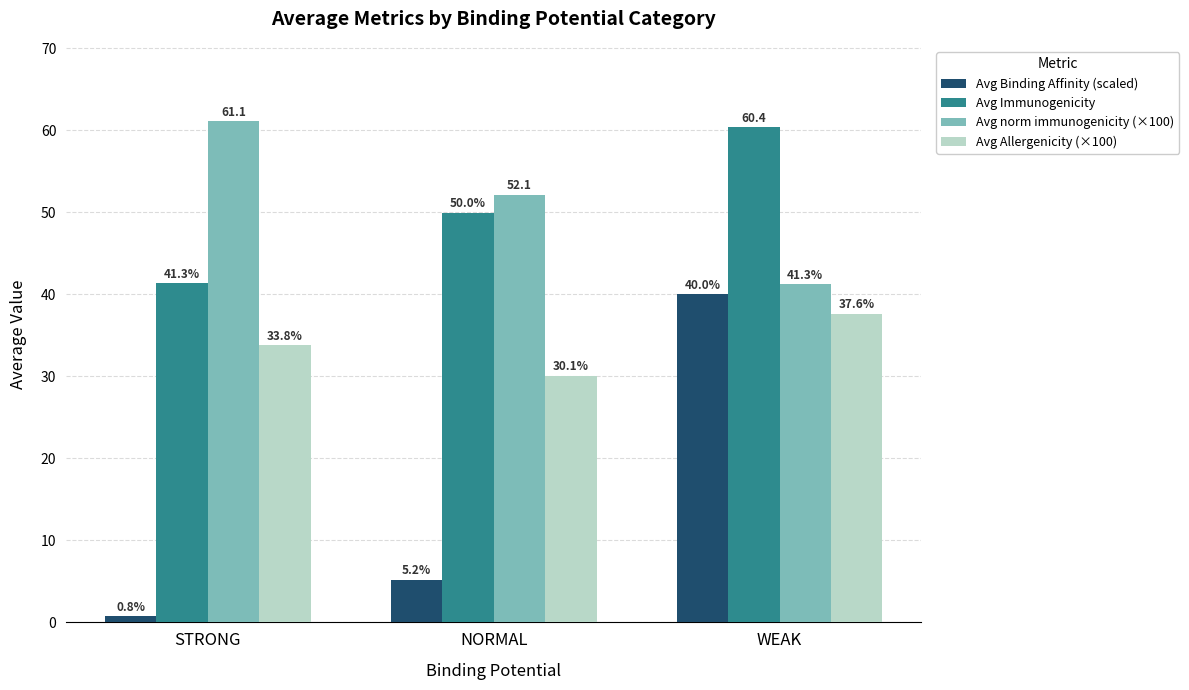

The value of Avg Allergenicity (×100) at NORMAL is 39.2. True or false?

False